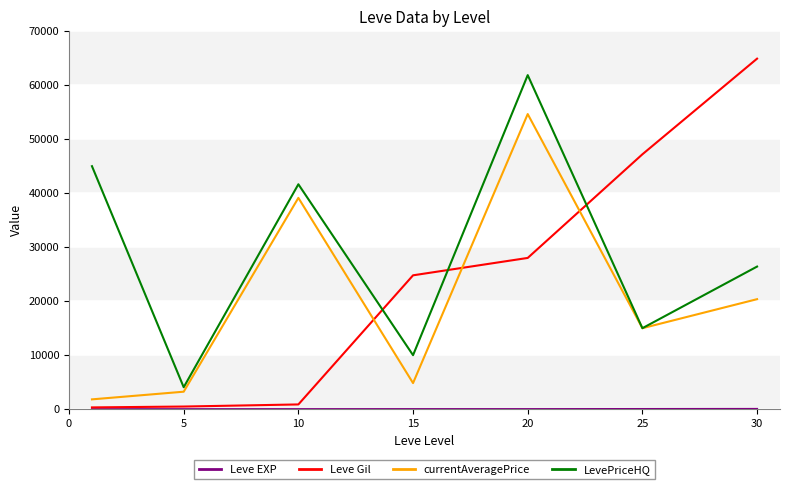

True or false: Leve Gil has more than 2 interior local peaks.

False